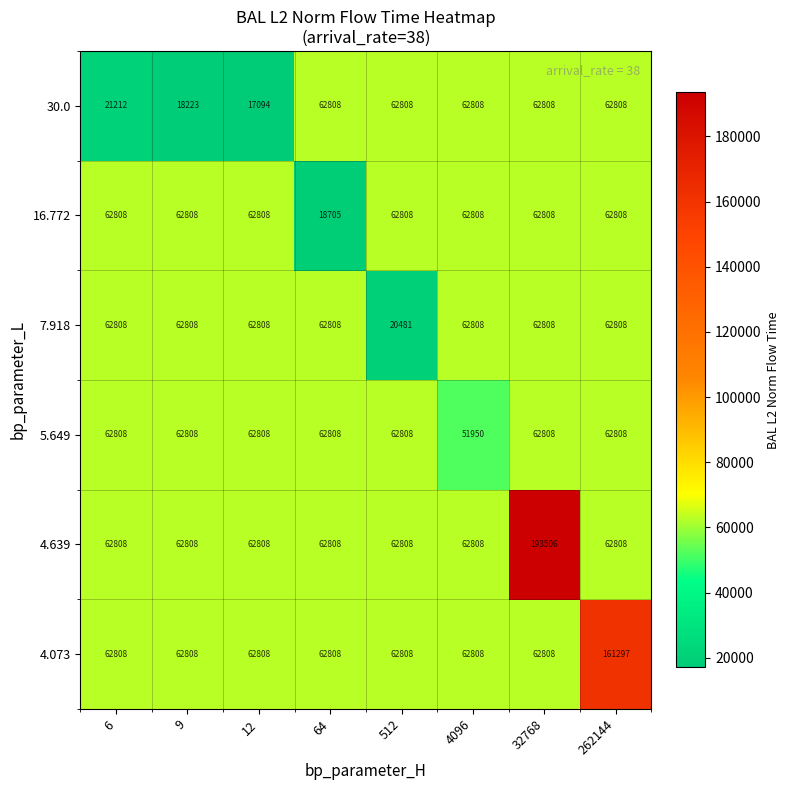

What is the total value across all series at 262144?

475337